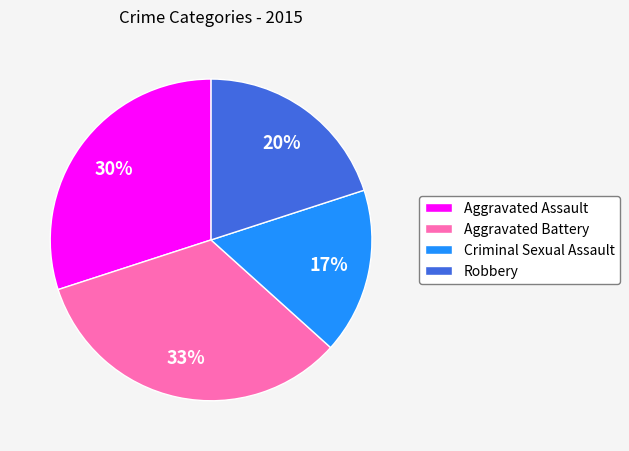

To the nearest percent, what is the combined percentage of Robbery and Aggravated Assault?

50%